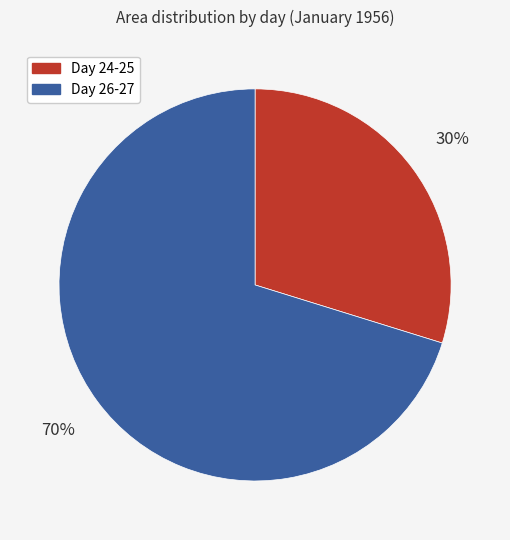

To the nearest percent, what portion does Day 24-25 represent?

30%